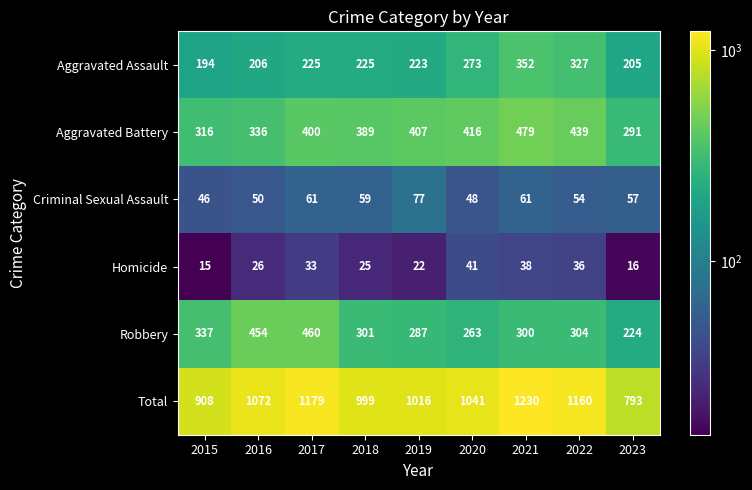

What is the sum of the Aggravated Assault values at 2020 and 2015?

467